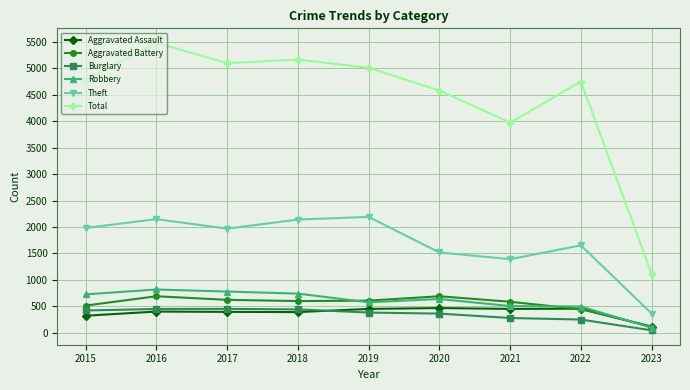

The value of Total at 2015 is 4771. True or false?

True